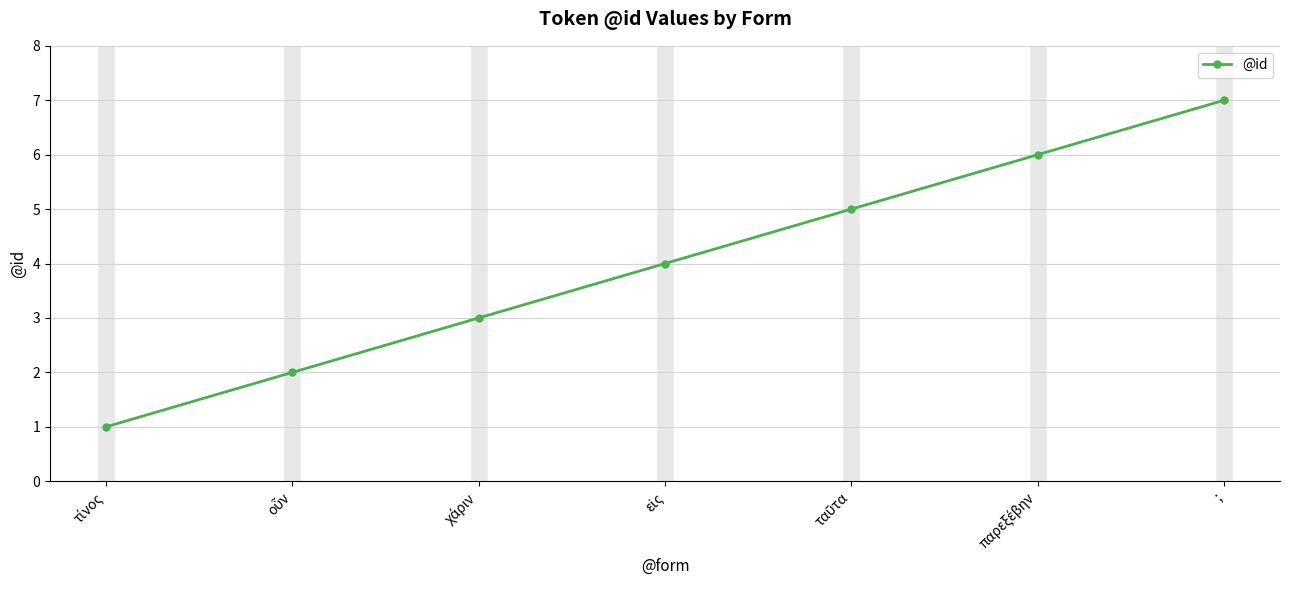

Which label corresponds to the largest value in the chart?

;